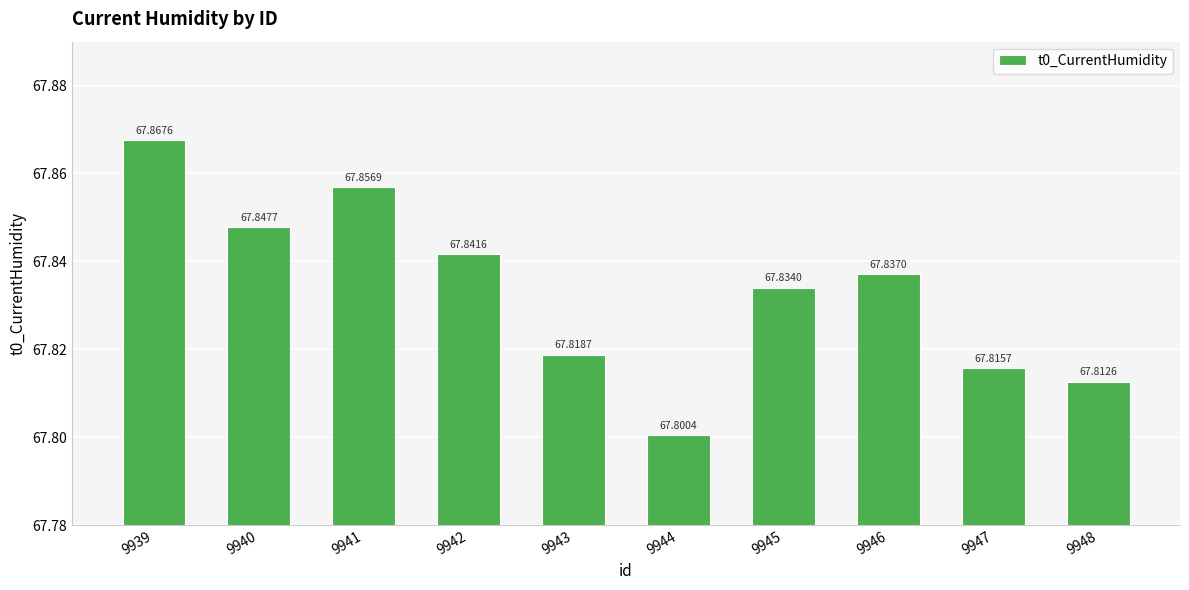

Count the number of categories in the chart.

10